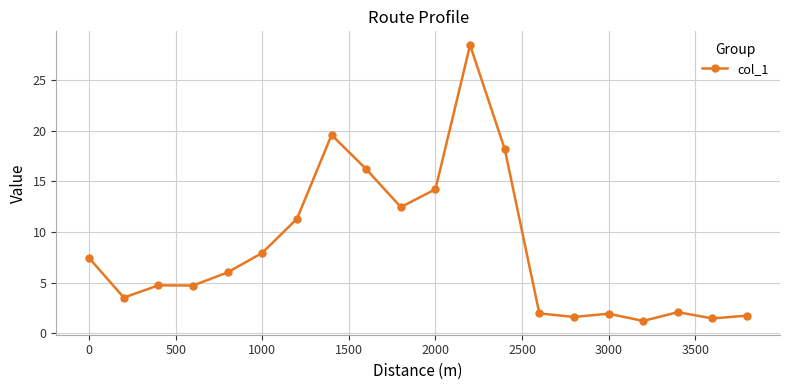

What is the maximum value shown in the chart?

28.5